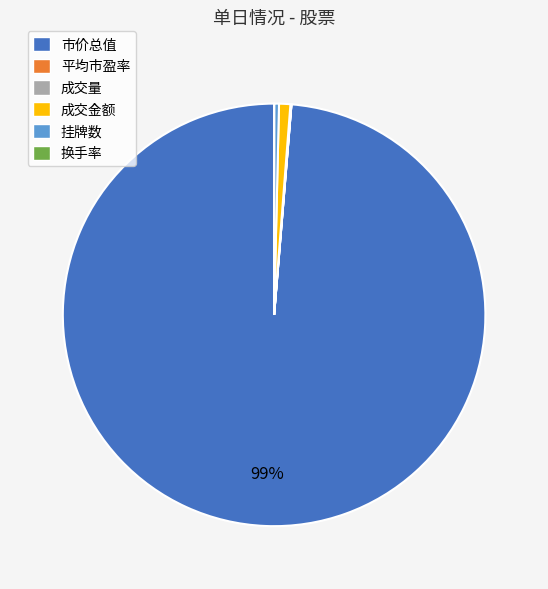

Is there a majority slice in this chart?

Yes